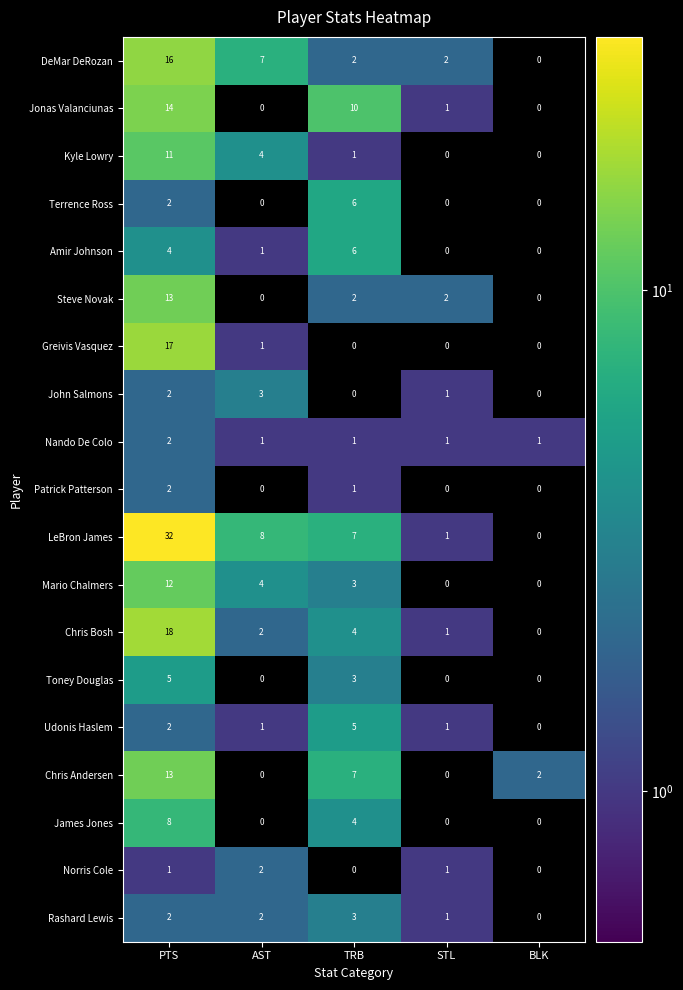

At which label does LeBron James first exceed 7?

PTS